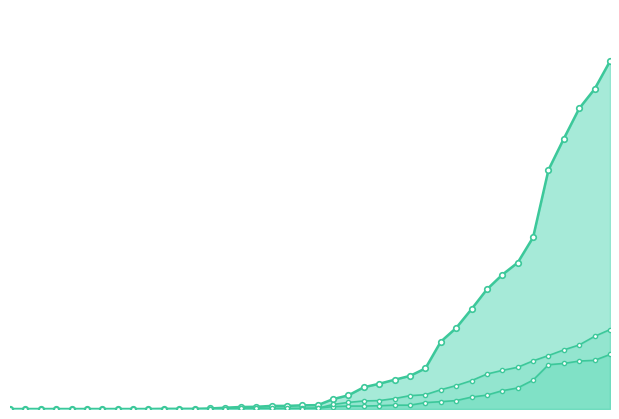

Which has a higher value, 2020-03-17 or 2020-03-26?

2020-03-26